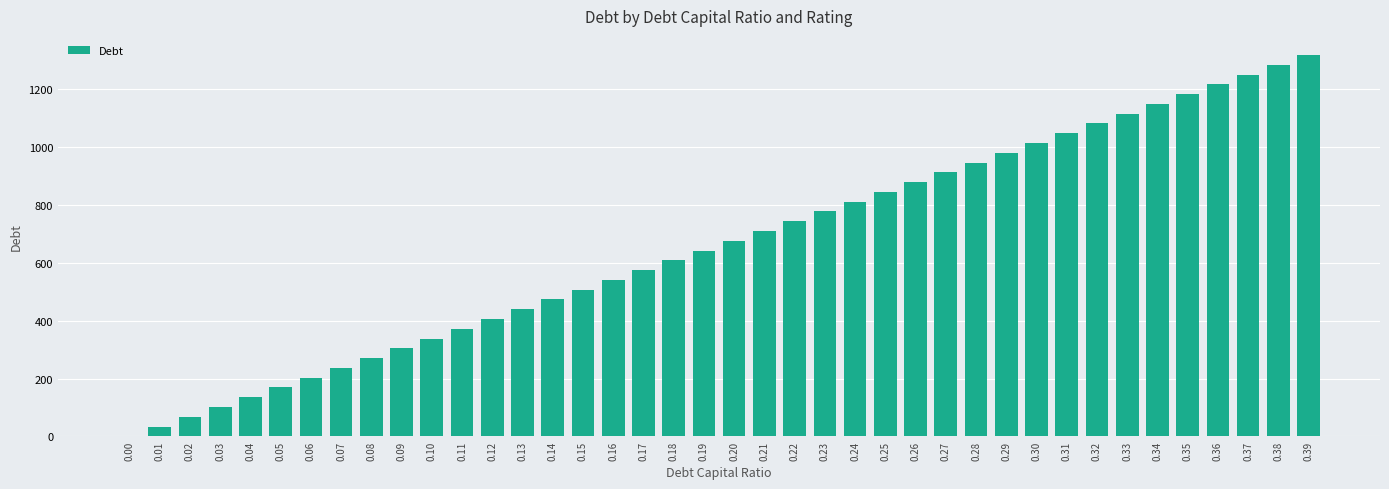

Which has a higher value, 0.29 or 0.20?

0.29